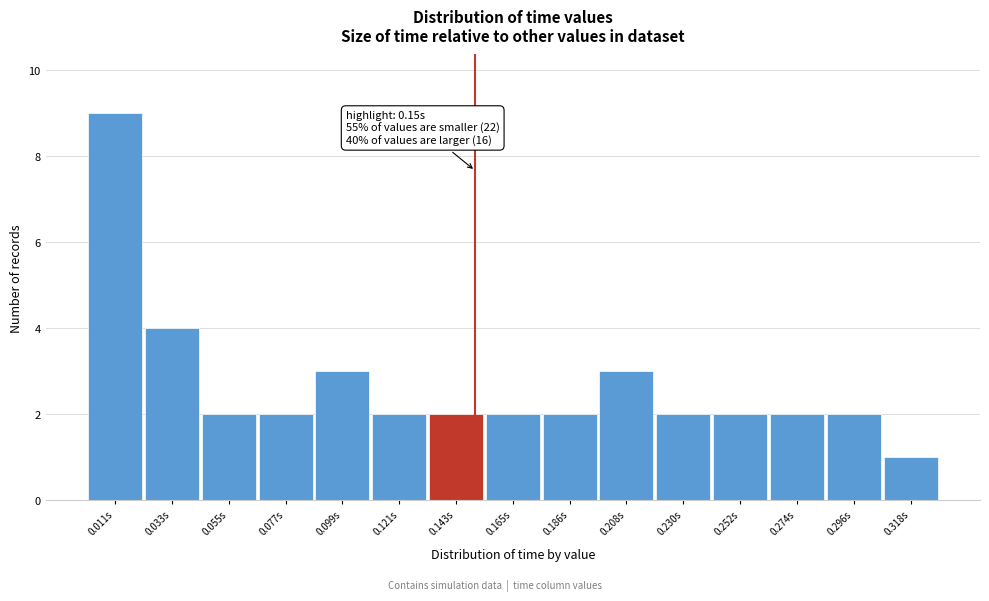

Over which range of the x-axis is the bar tallest?

0.000 to 0.020